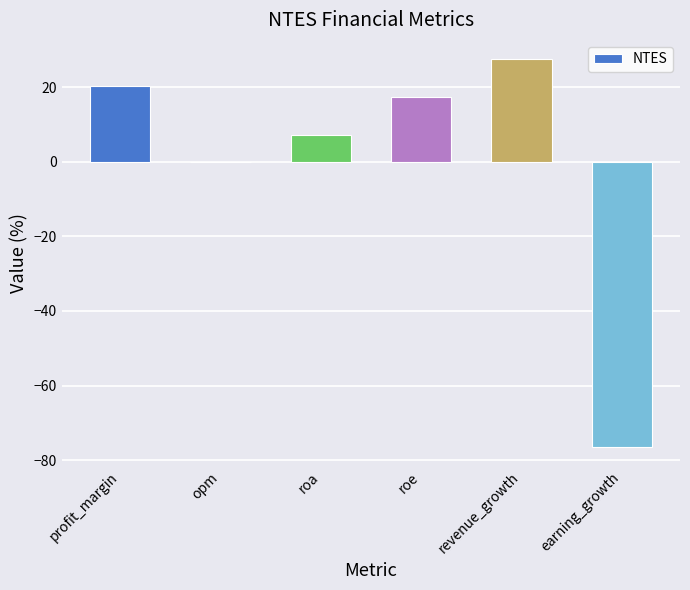

Are the bars horizontal?

No